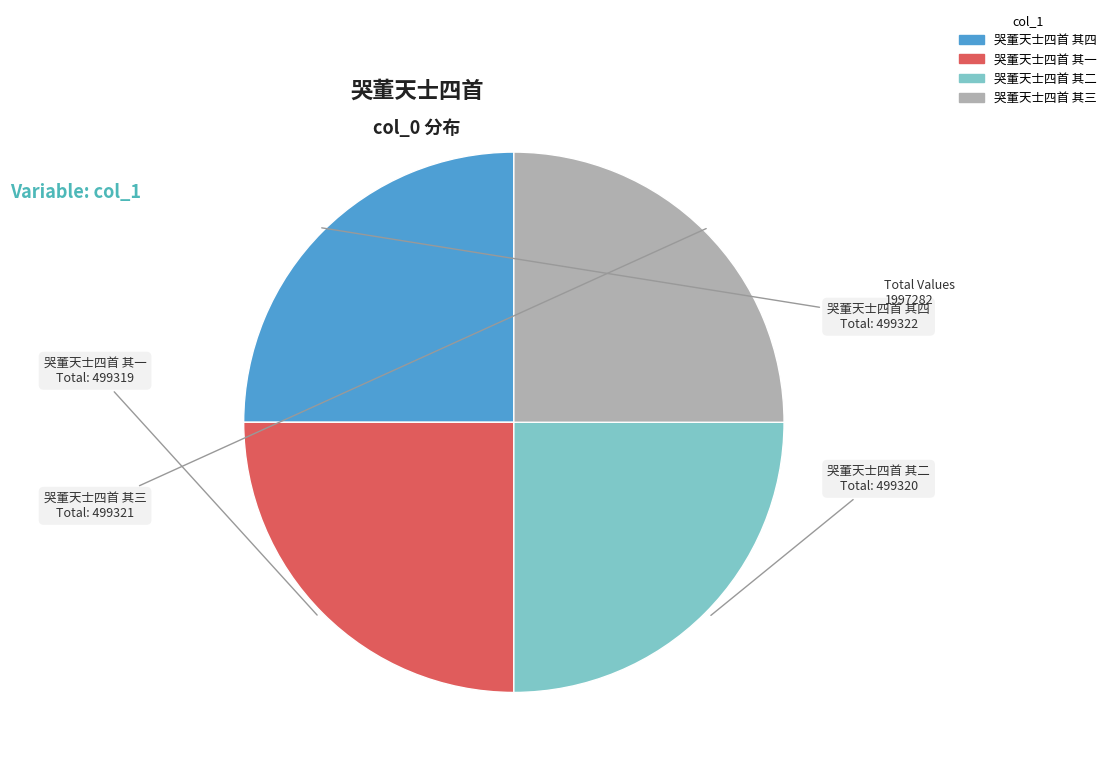

Approximately how many times larger is the value at 哭董天士四首 其三 compared to 哭董天士四首 其二?

1.0